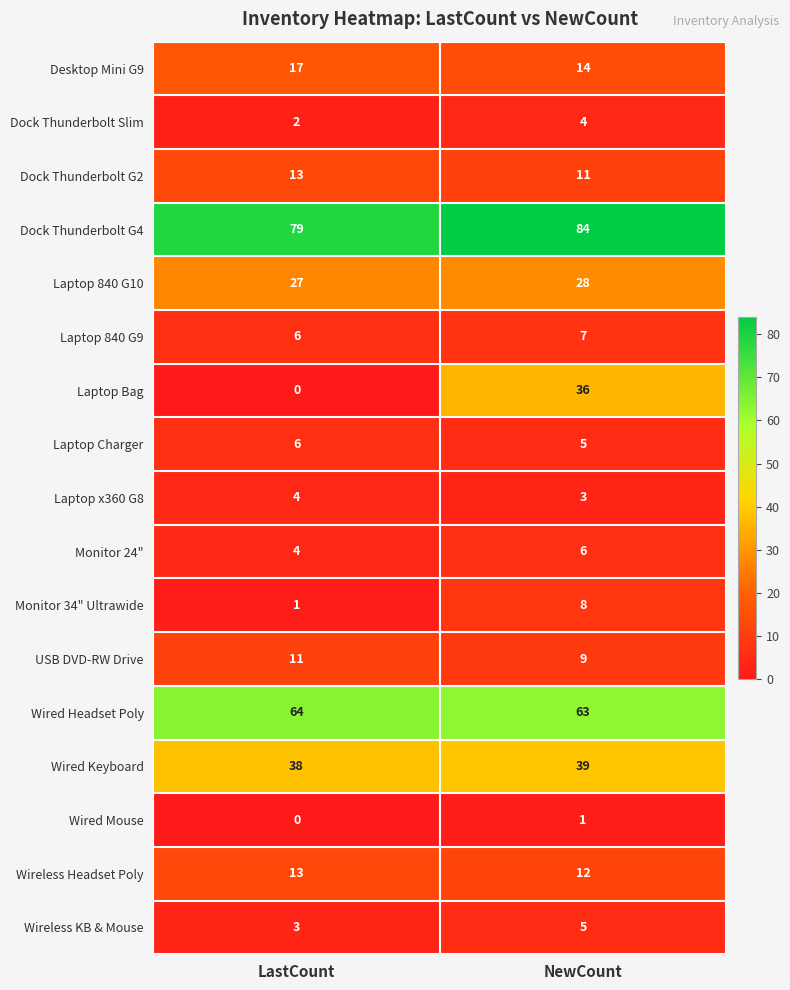

The Laptop 840 G9 series shows 7 at NewCount. True or false?

True